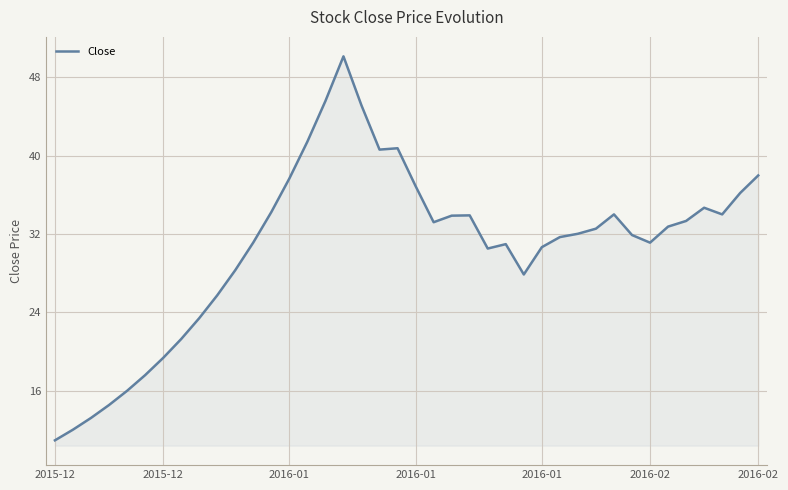

Count the number of categories in the chart.

40